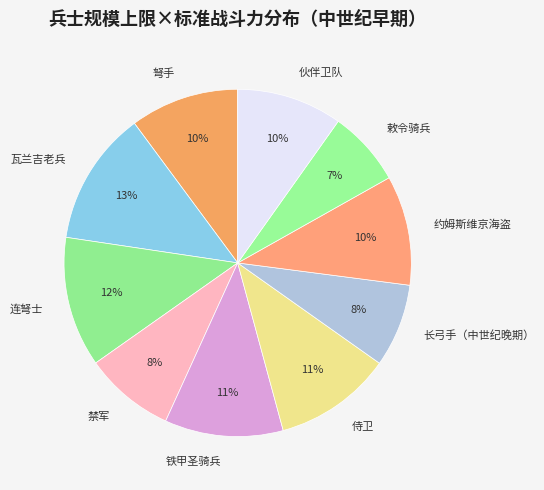

Which category has the smallest portion of the pie?

敕令骑兵